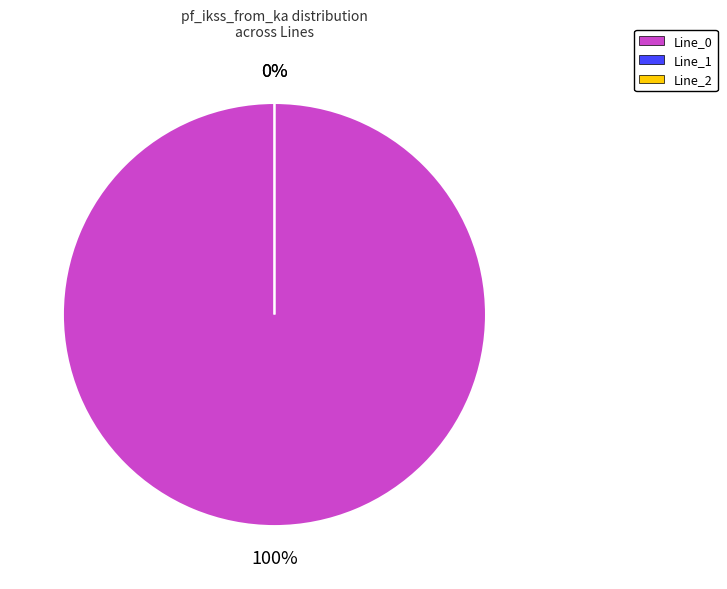

Combined, what portion of the pie is Line_2 and Line_0?

100.0%